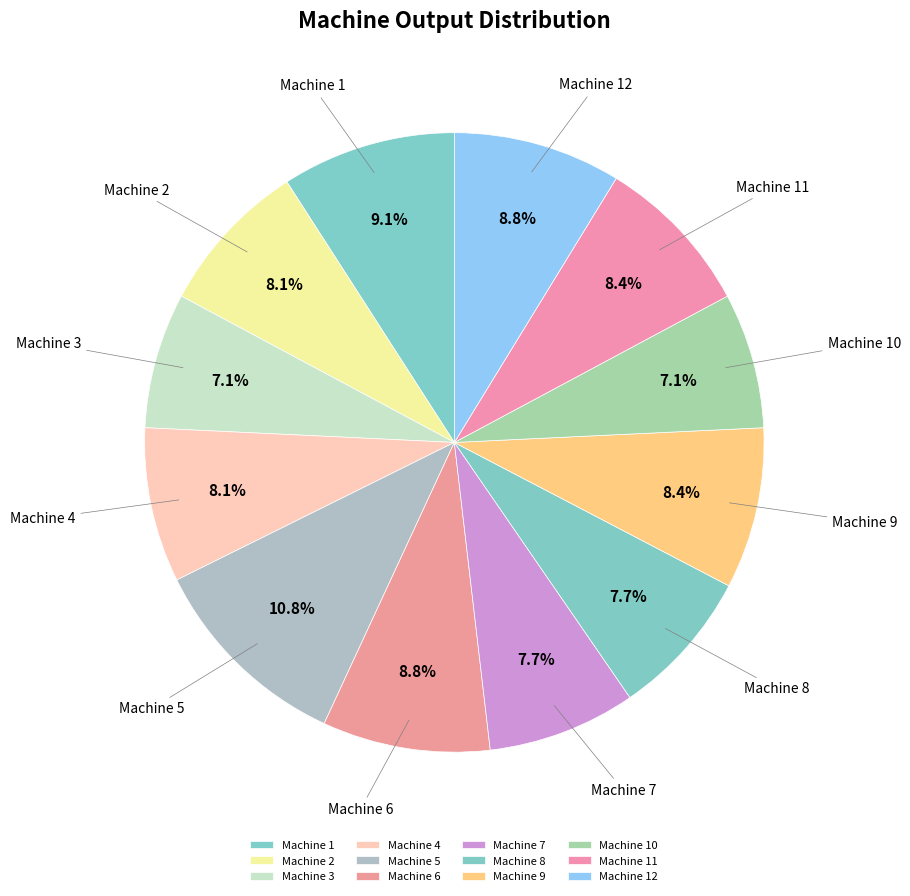

The Machine 9 slice represents 3% of the pie. True or false?

False